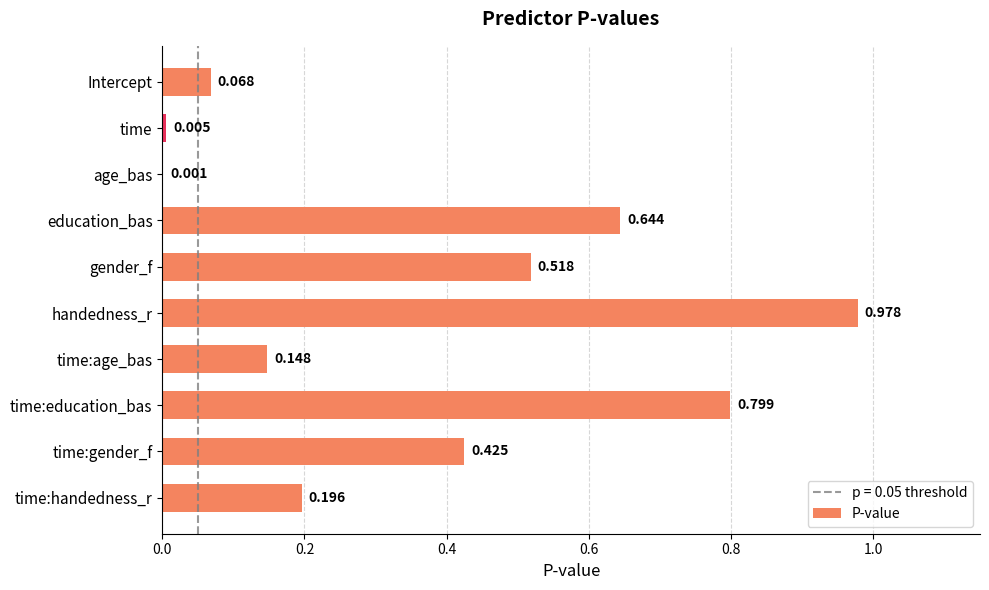

Which category has the highest value across all series?

handedness_r